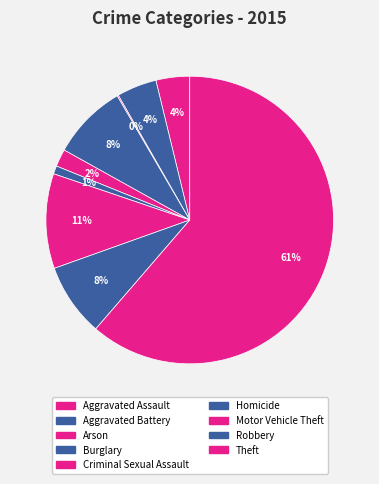

Count the number of slices in the pie.

9